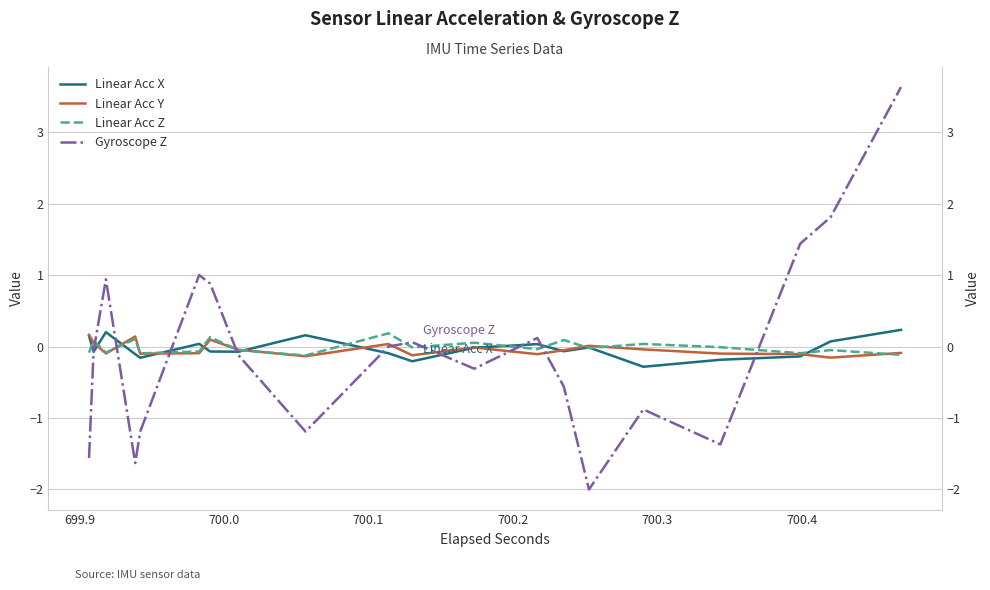

What is the highest value of the Linear Acc X series?

0.2